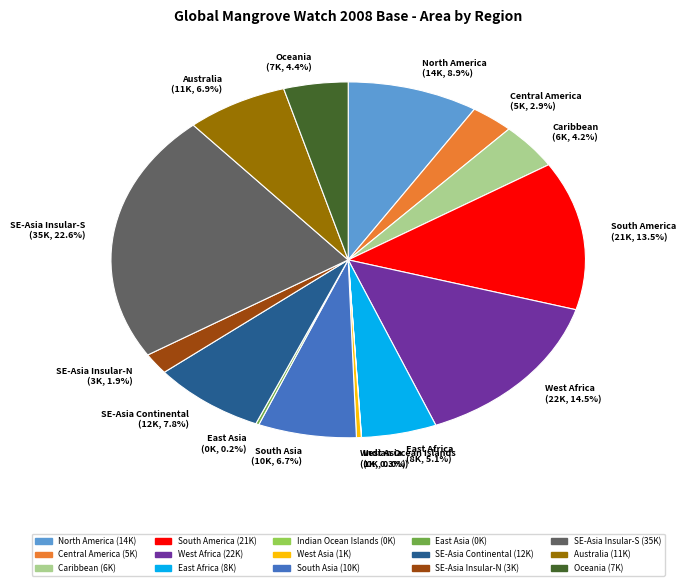

Which has a higher value, South America or West Asia?

South America